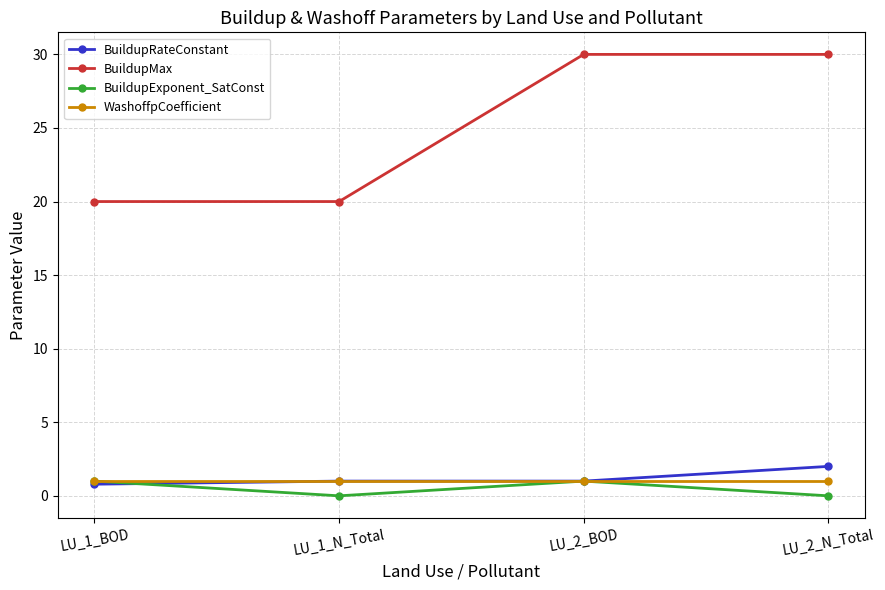

Count the number of data series in this chart.

4